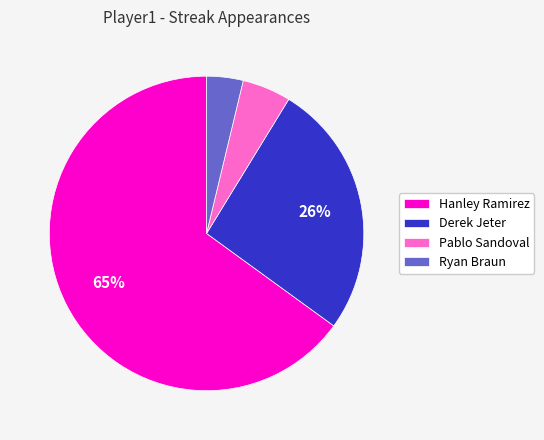

To the nearest percent, what portion does Derek Jeter represent?

26%